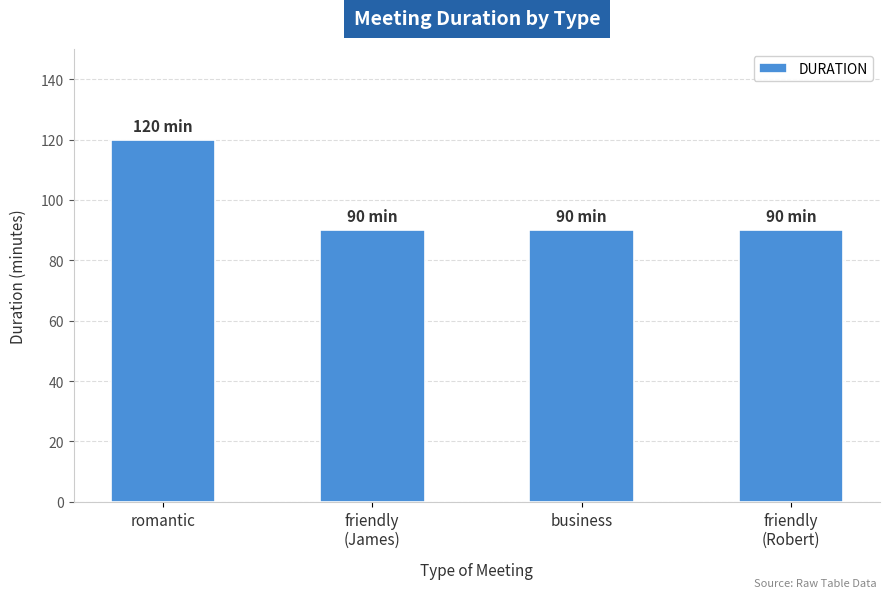

Which has a higher value, romantic or friendly
(Robert)?

romantic